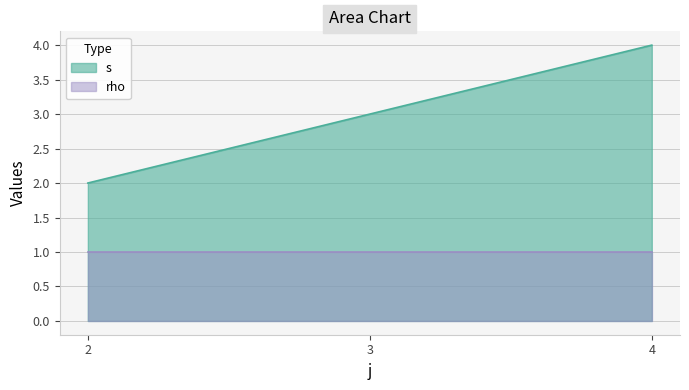

Count the values in the range 2 to 4.

3